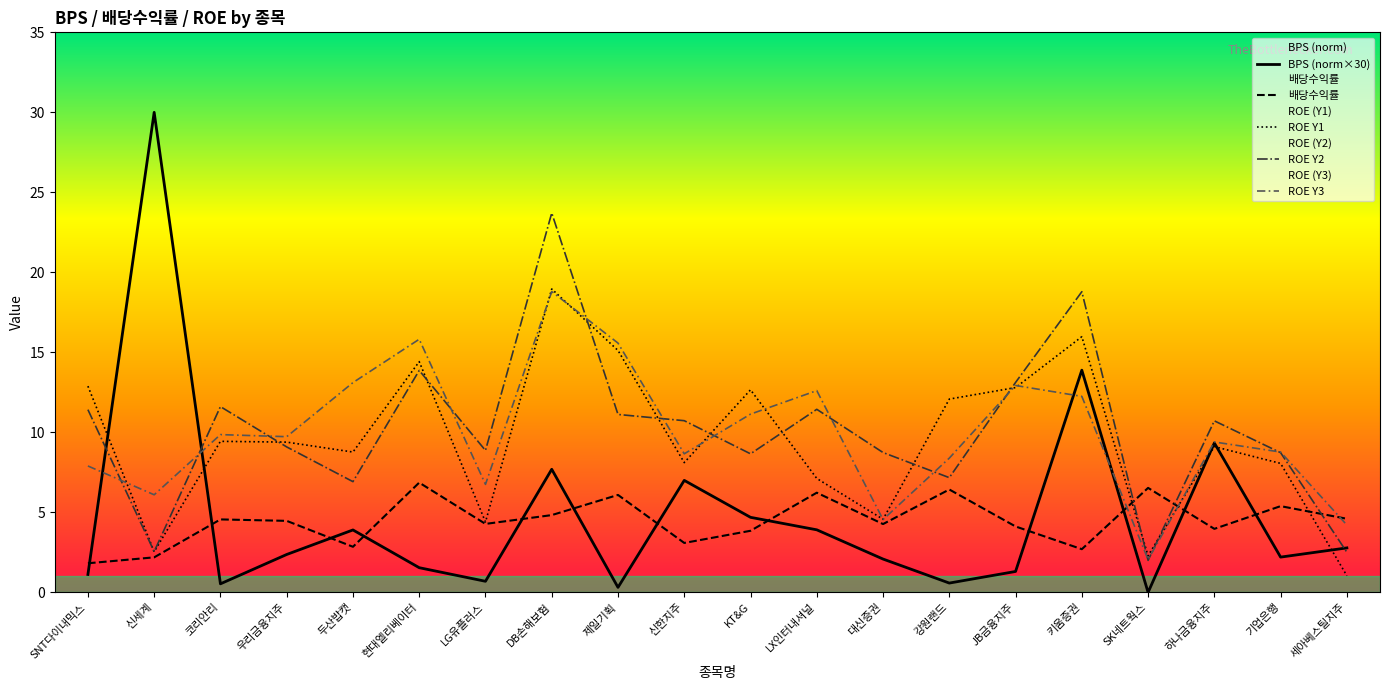

What is the value of the 배당수익률 point at the 2nd from the left?

2.2